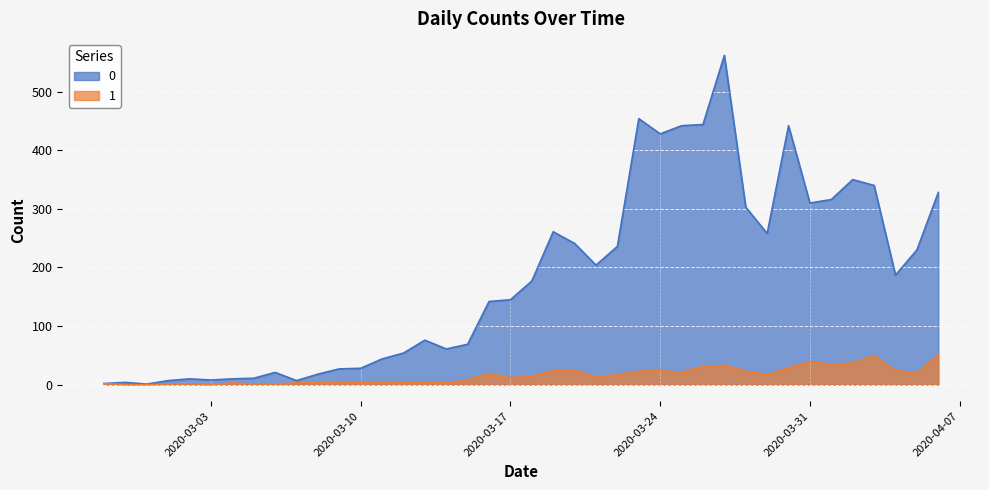

Where is the first local maximum for 0?

2020-02-28